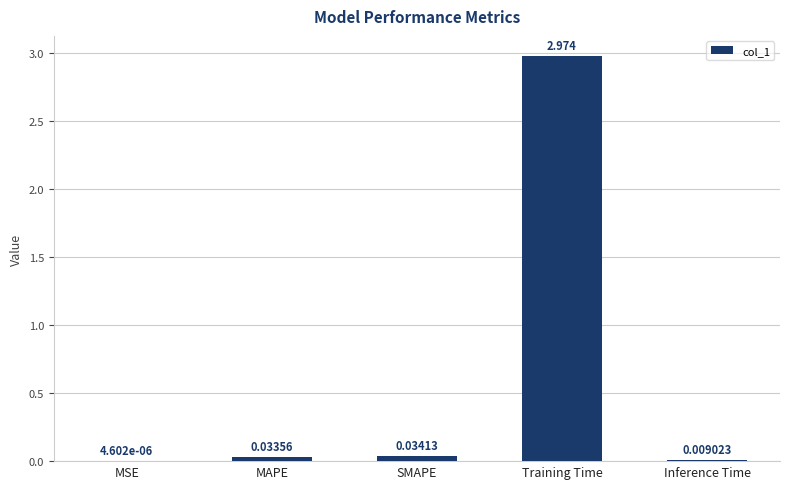

Which has a higher value, MSE or Inference Time?

Inference Time